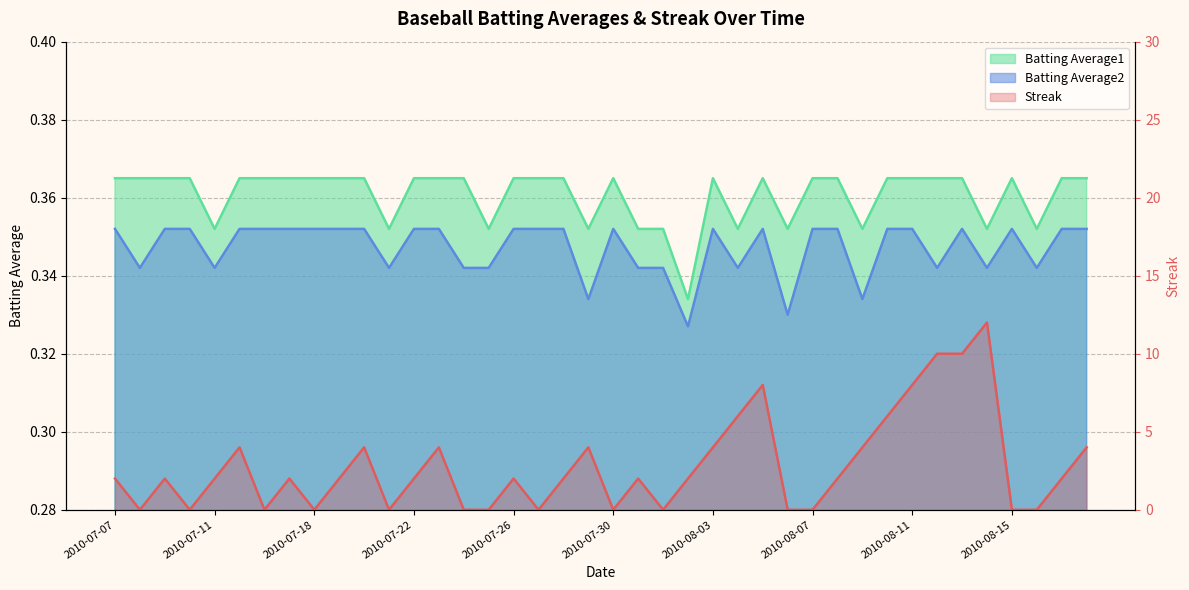

Rank the series at 2010-07-26 from lowest to highest value.

Batting Average2, Batting Average1, Streak